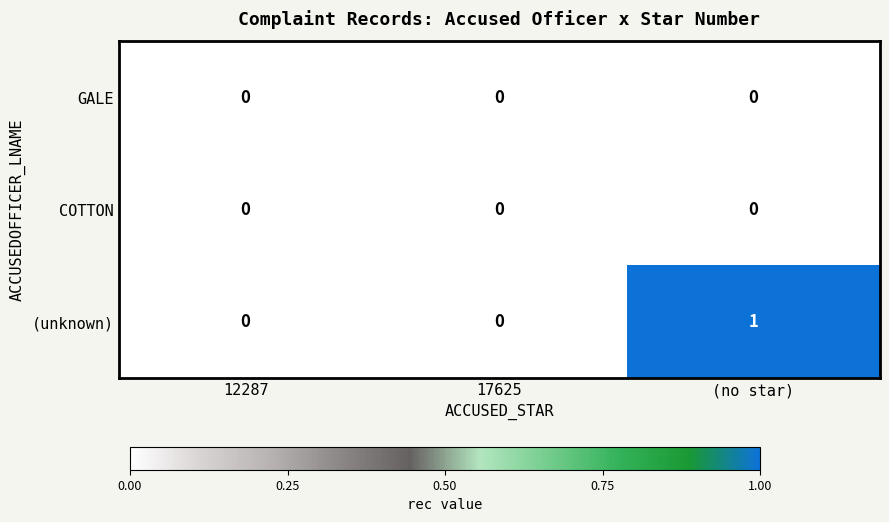

Which series has the largest total across all categories?

(unknown)